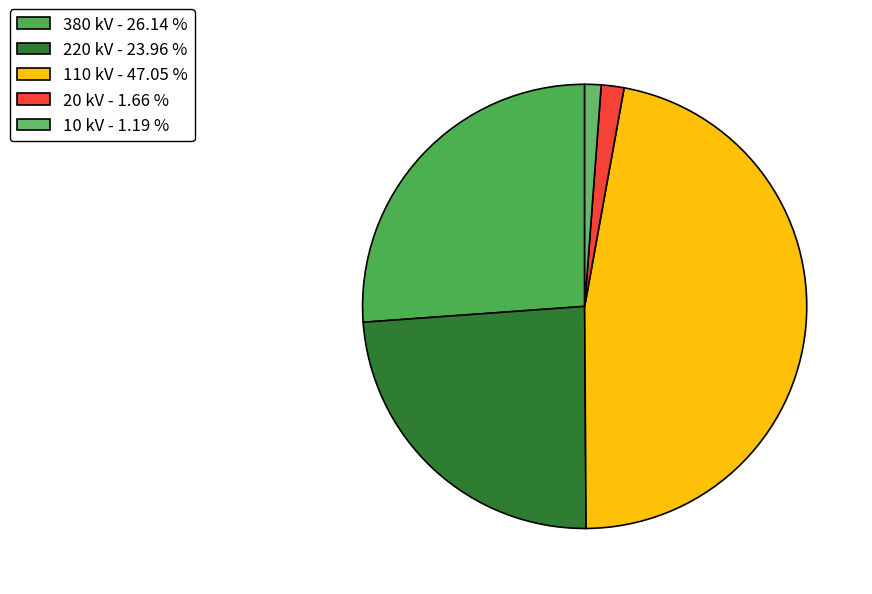

How many slices are in this pie chart?

5